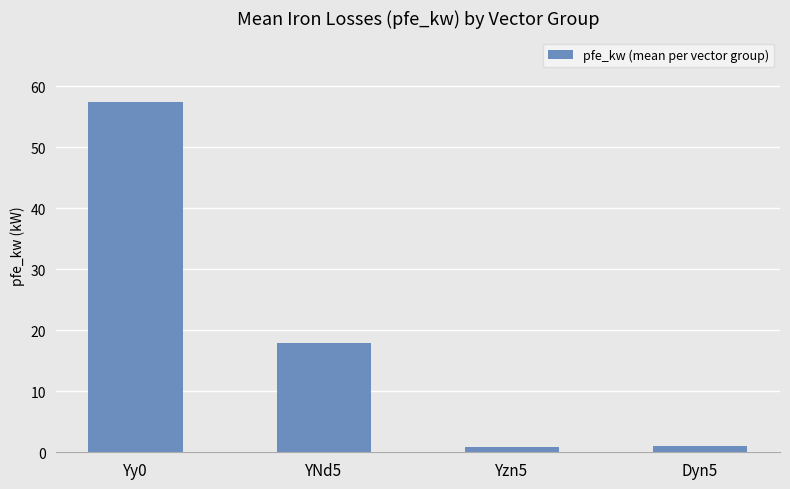

How many bars are there in total?

4